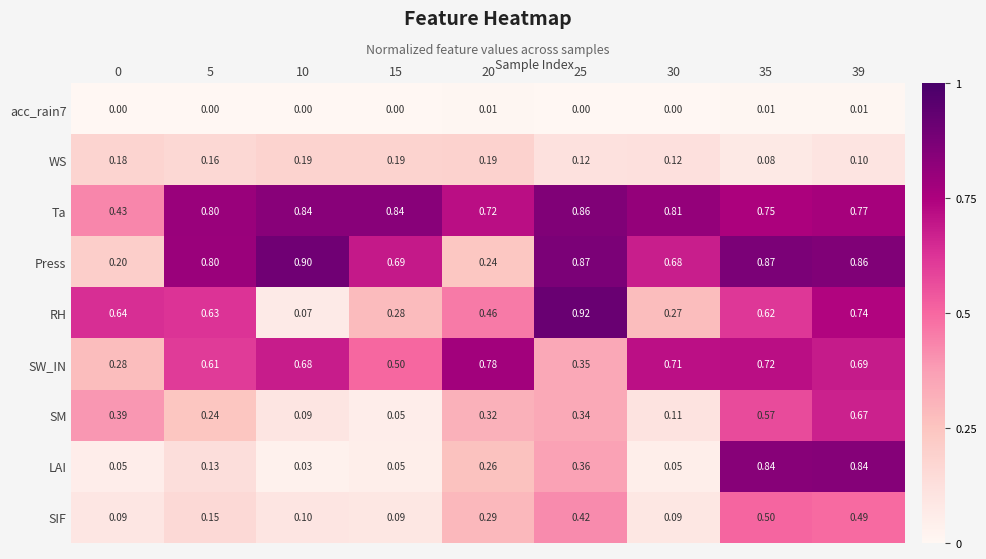

Is the value of Press at 20 greater than the value of RH at 30?

No